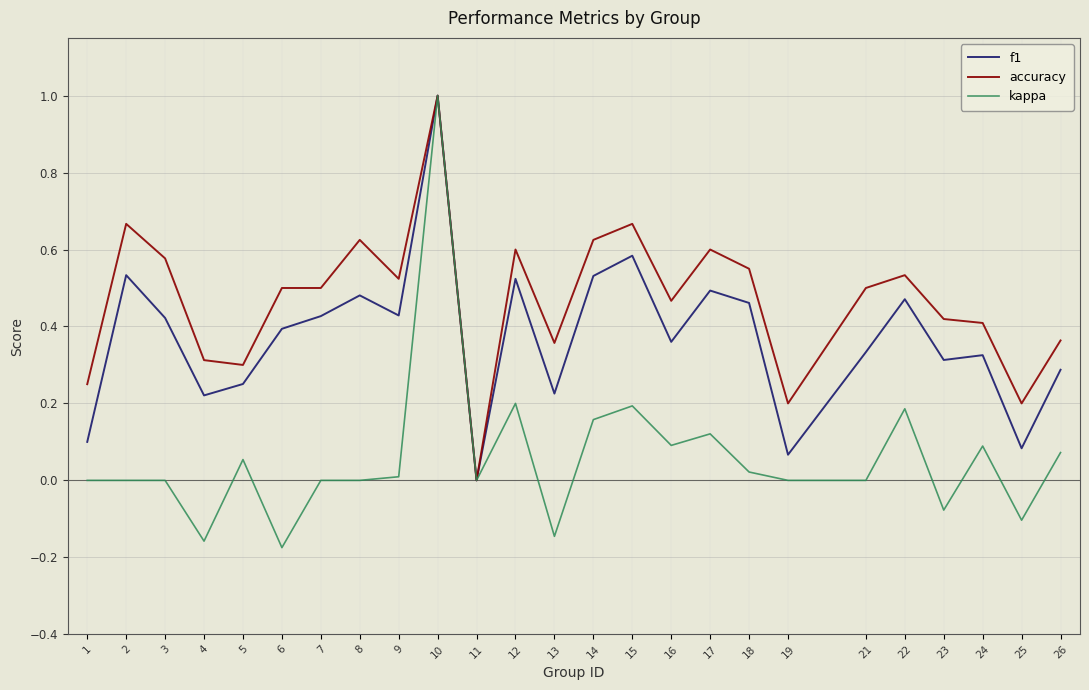

List the series in order of their overall mean, highest first.

accuracy, f1, kappa